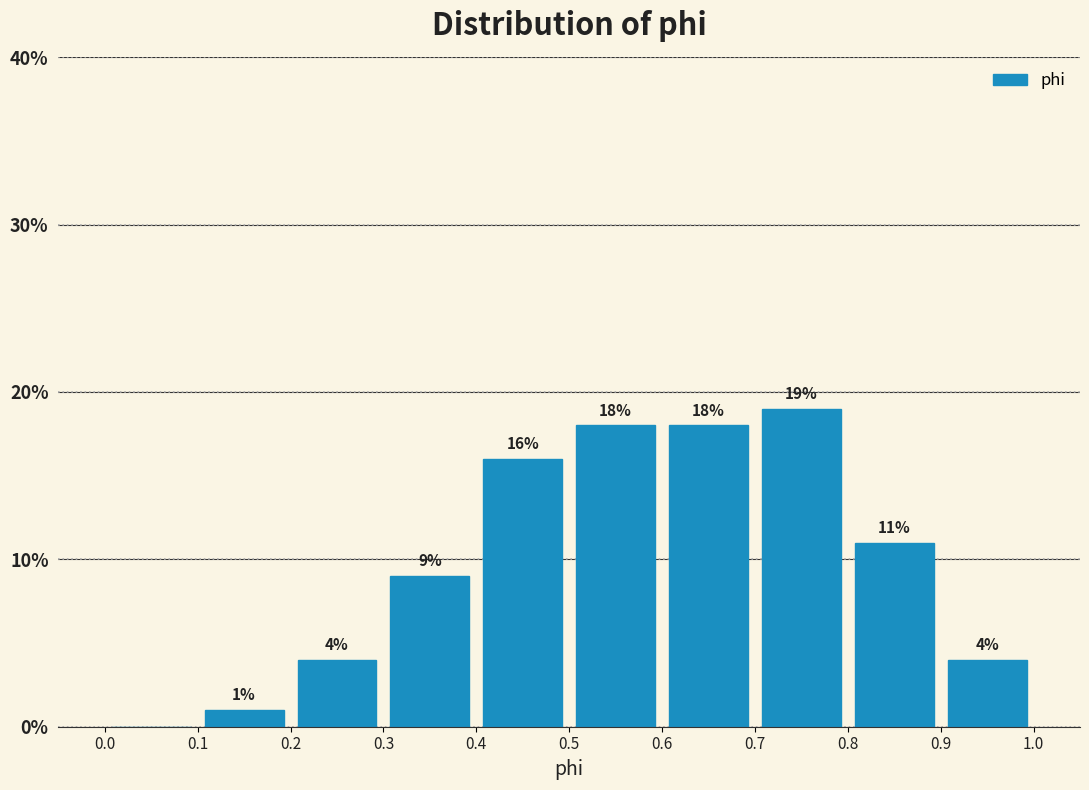

Which range on the x-axis has the tallest bar?

0.7 to 0.8